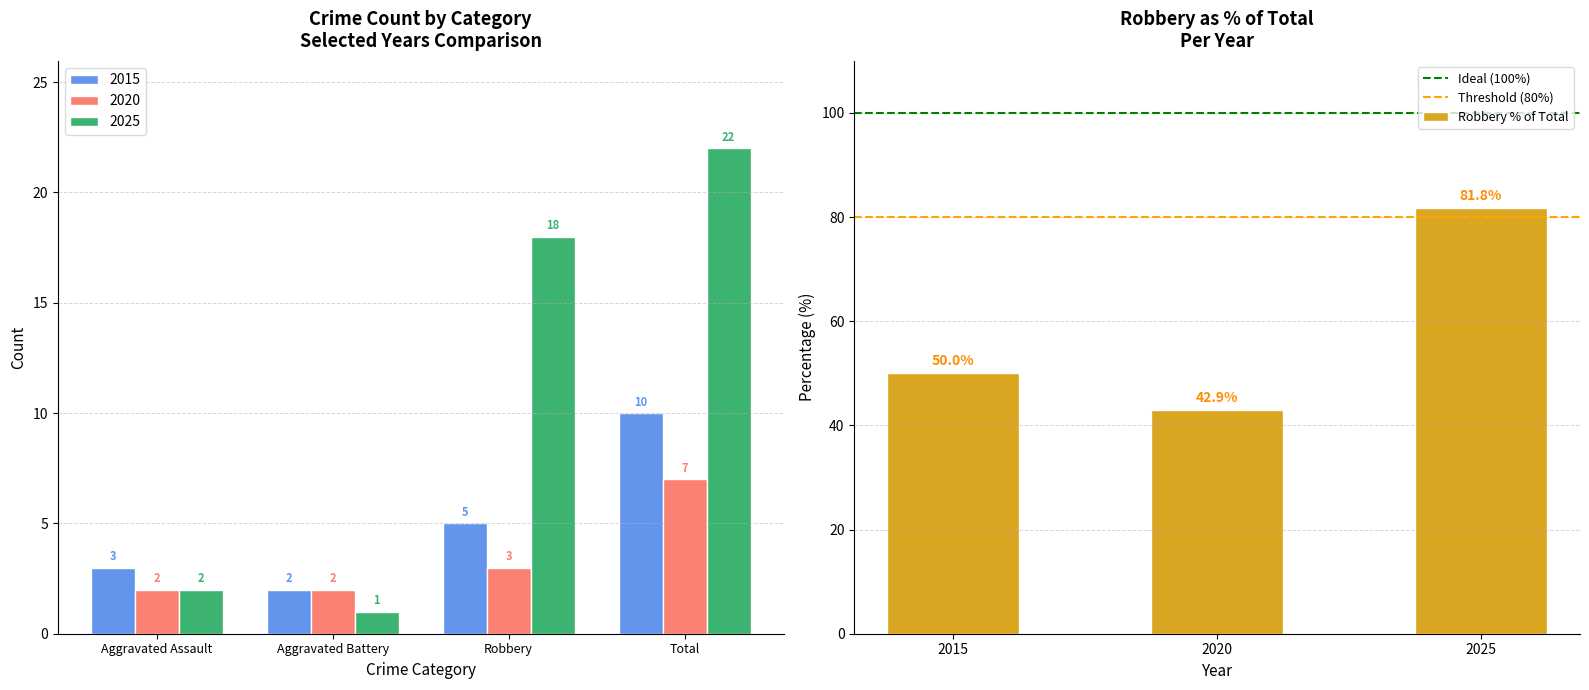

What is the label of the 1st bar from the right?

Total